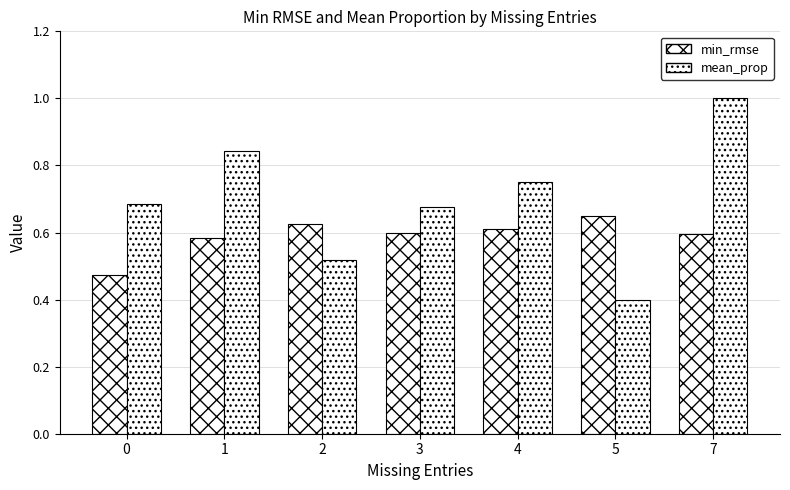

Reading left to right, what are all the values shown in this chart?

min_rmse: 0.5	0.6	0.6	0.6	0.6	0.6	0.6
mean_prop: 0.7	0.8	0.5	0.7	0.8	0.4	1.0